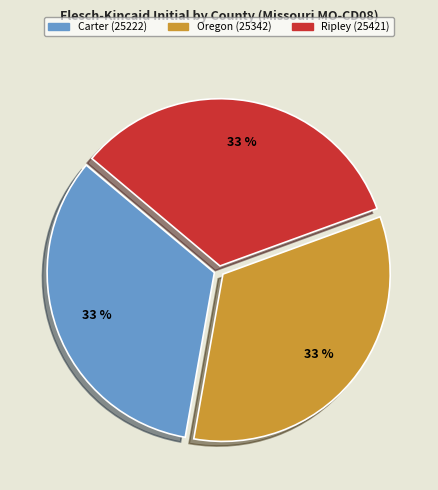

The Carter (25222) slice represents 48% of the pie. True or false?

False